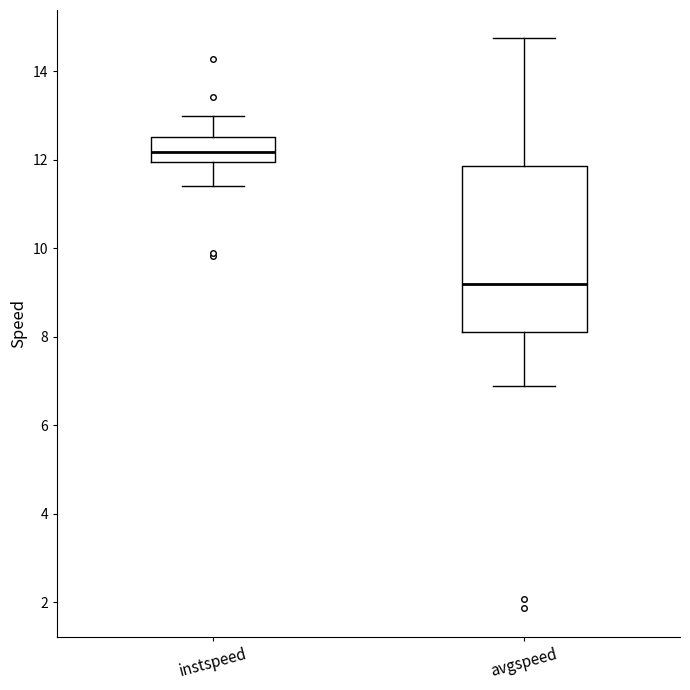

Where is the upper edge of the box for avgspeed on the y-axis? The values are not printed on the chart, so give them approximately, as read against the axis.

11.8